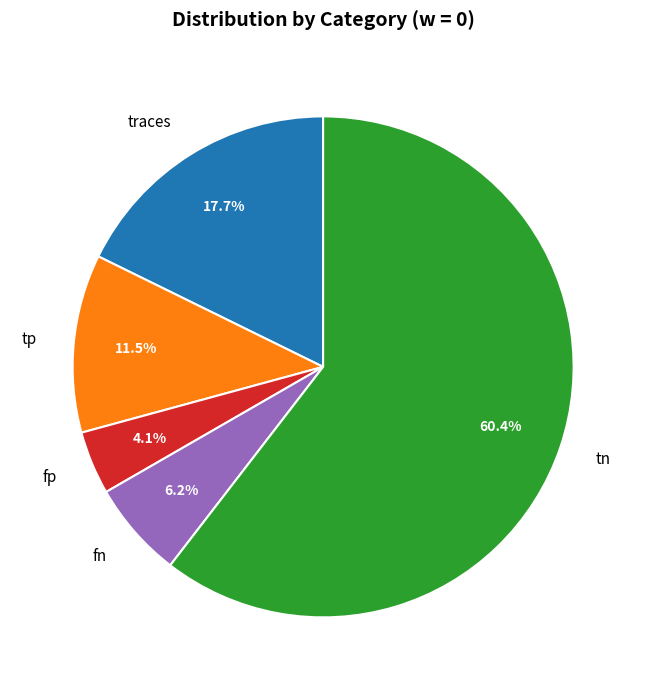

To the nearest percent, what is the difference between the largest and smallest slice percentages?

56%